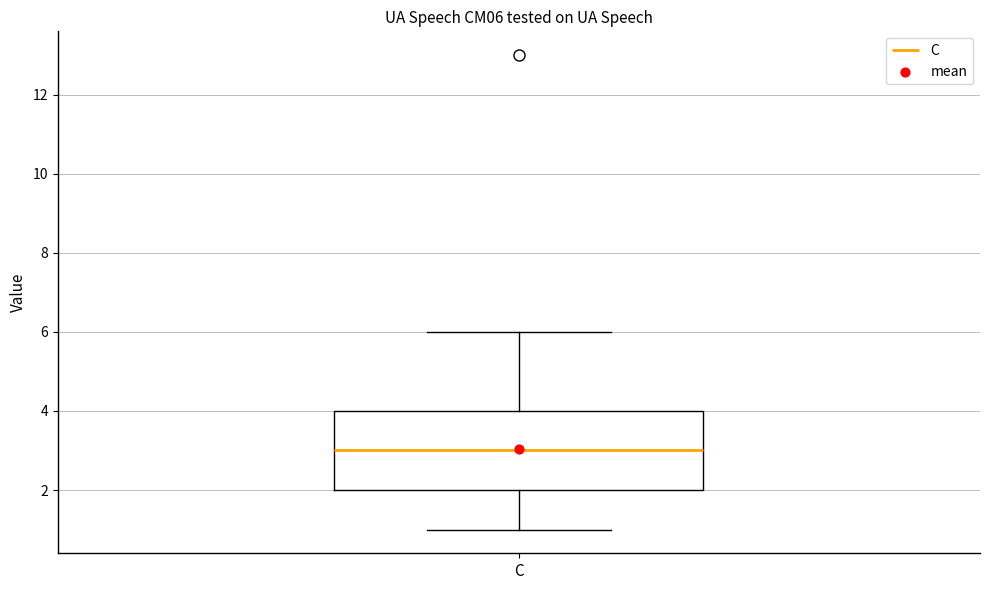

Read this box plot against the y-axis: the position of the median line, the range covered by the box, and the ends of both whiskers. The values are not printed on the chart, so give them approximately, as read against the axis.

median 3, box 2 to 4, whiskers 1 to 6